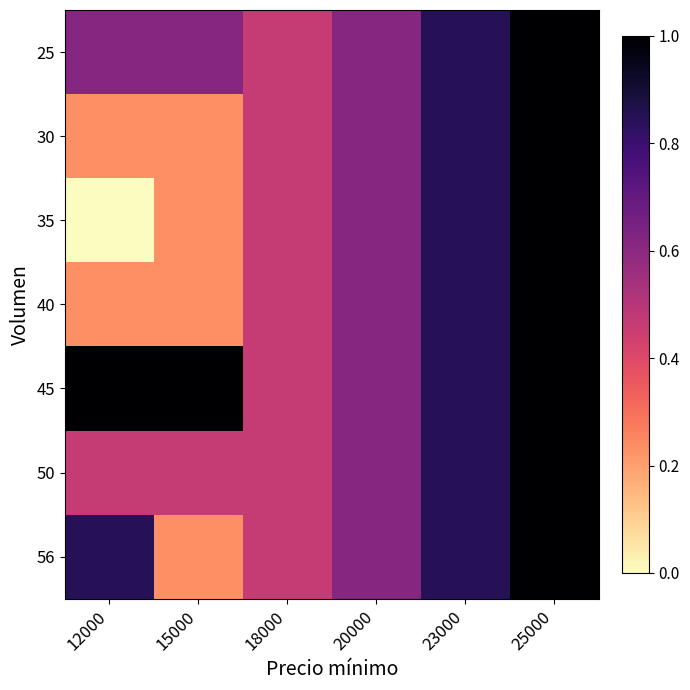

Which category has the highest value across all series?

25000